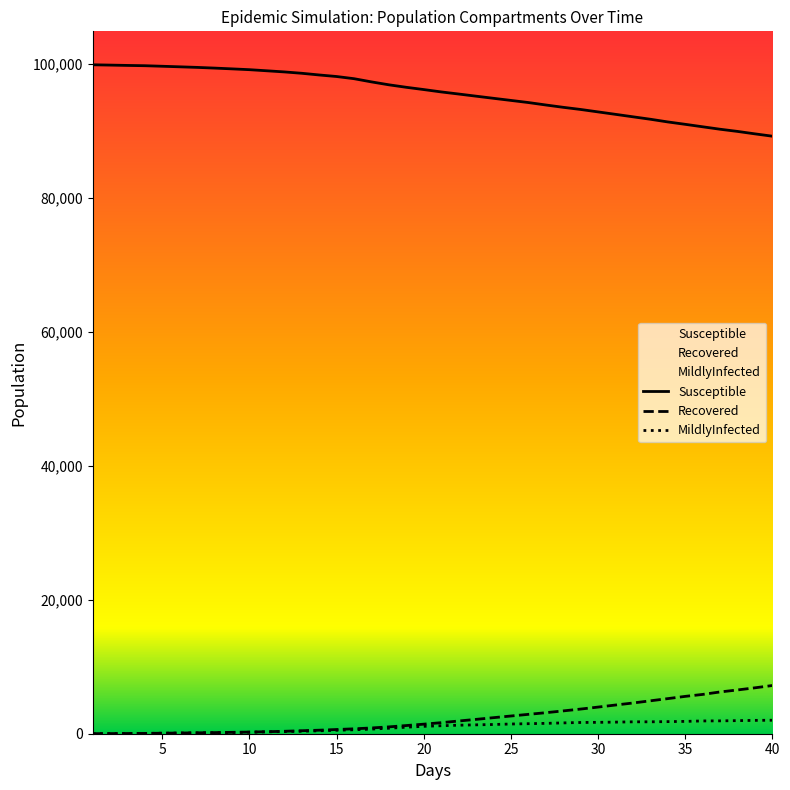

Rank the series by their maximum value, from highest to lowest.

Susceptible, Recovered, MildlyInfected